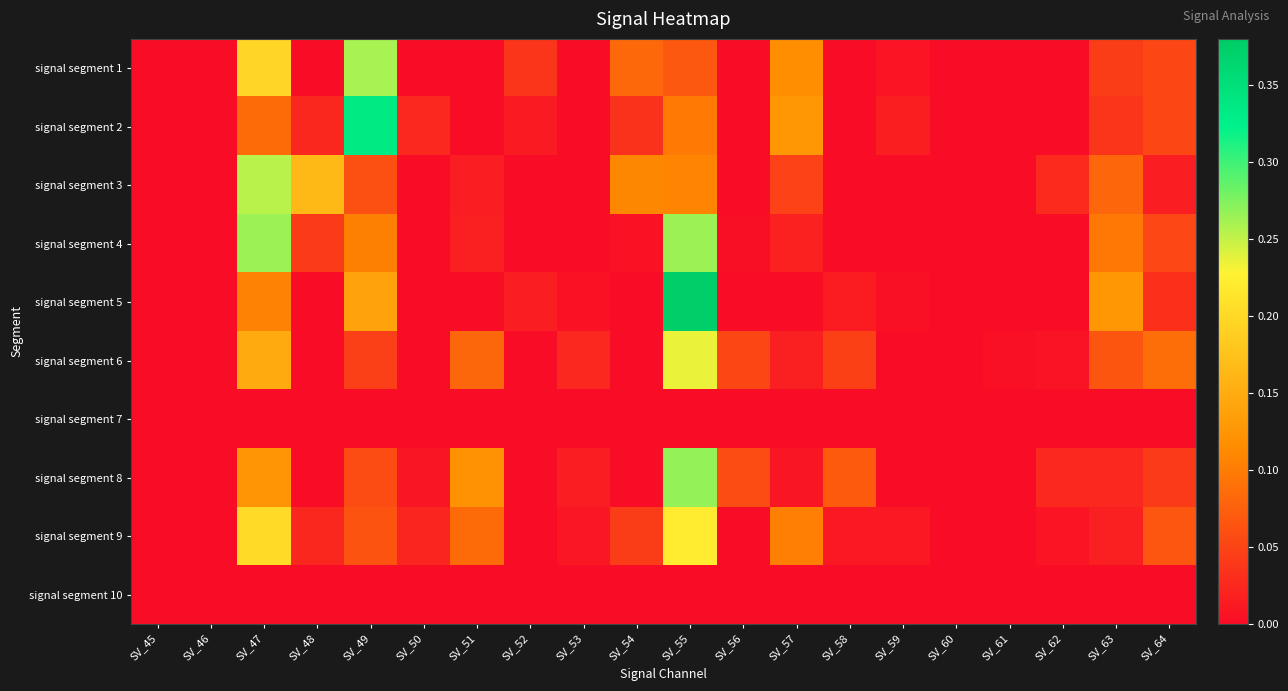

At which category is the sum across all series the highest?

SV_55